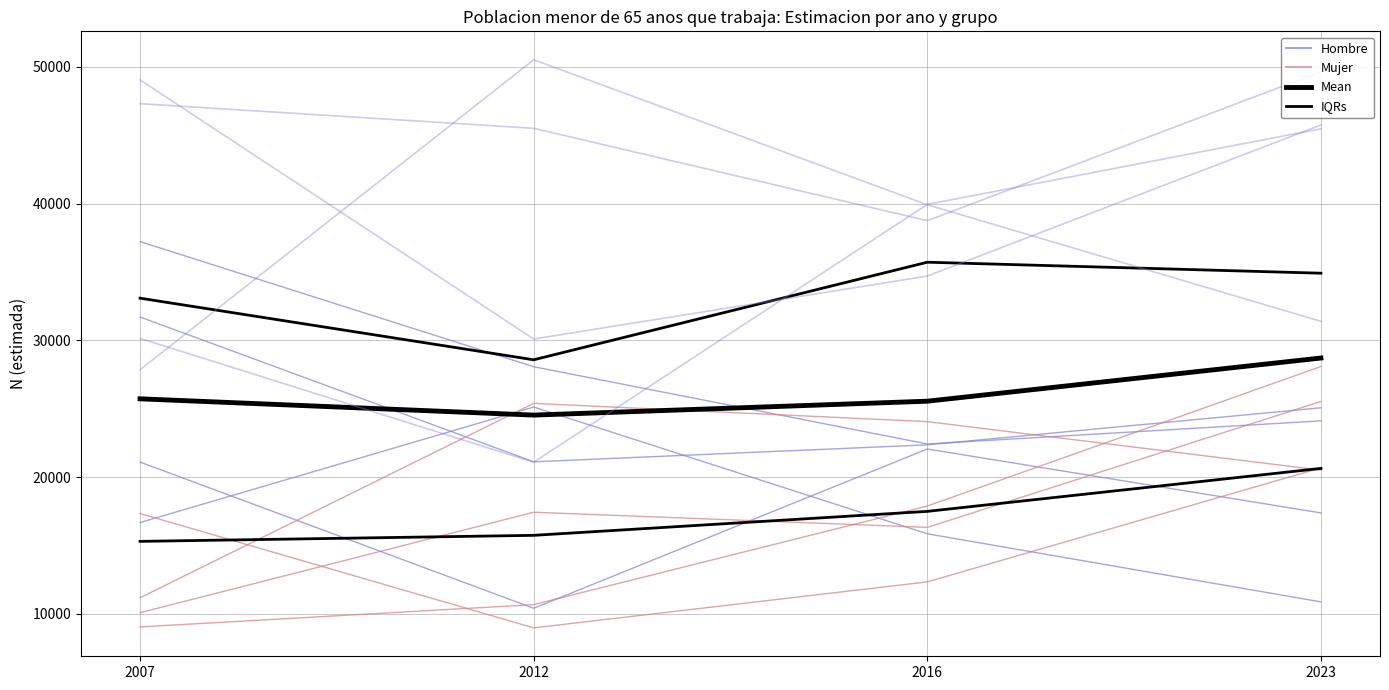

What is the average value of the Mujer series?

20282.5